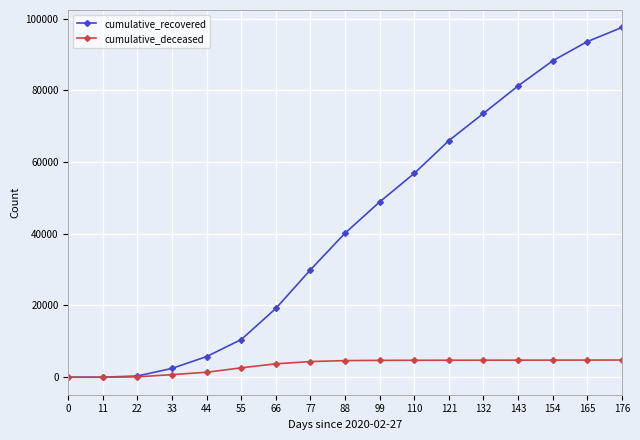

Which series changed the most between 55 and 154?

cumulative_recovered